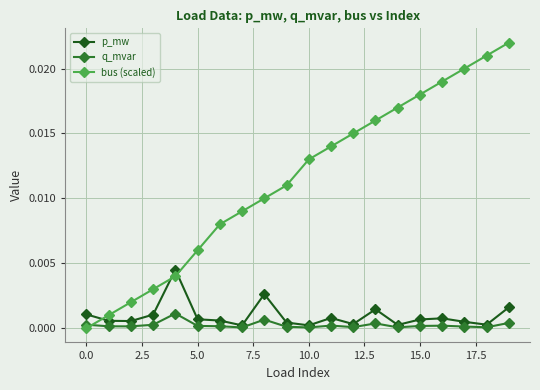

How many times do bus (scaled) and p_mw cross each other?

3